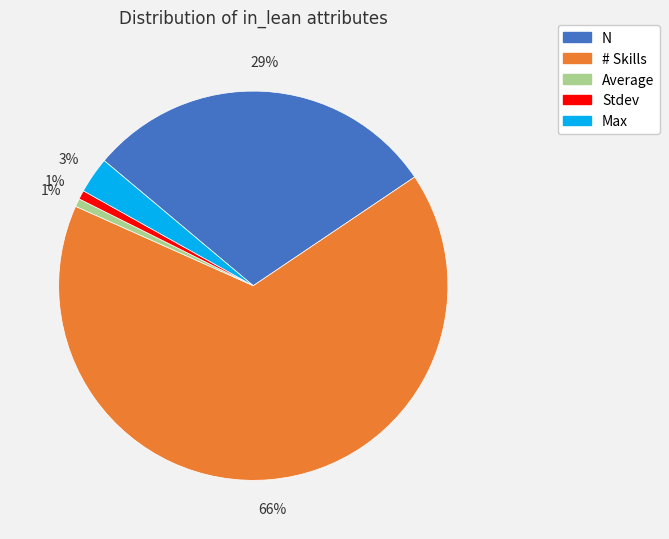

To the nearest percent, what is the difference between the largest and smallest slice percentages?

65%